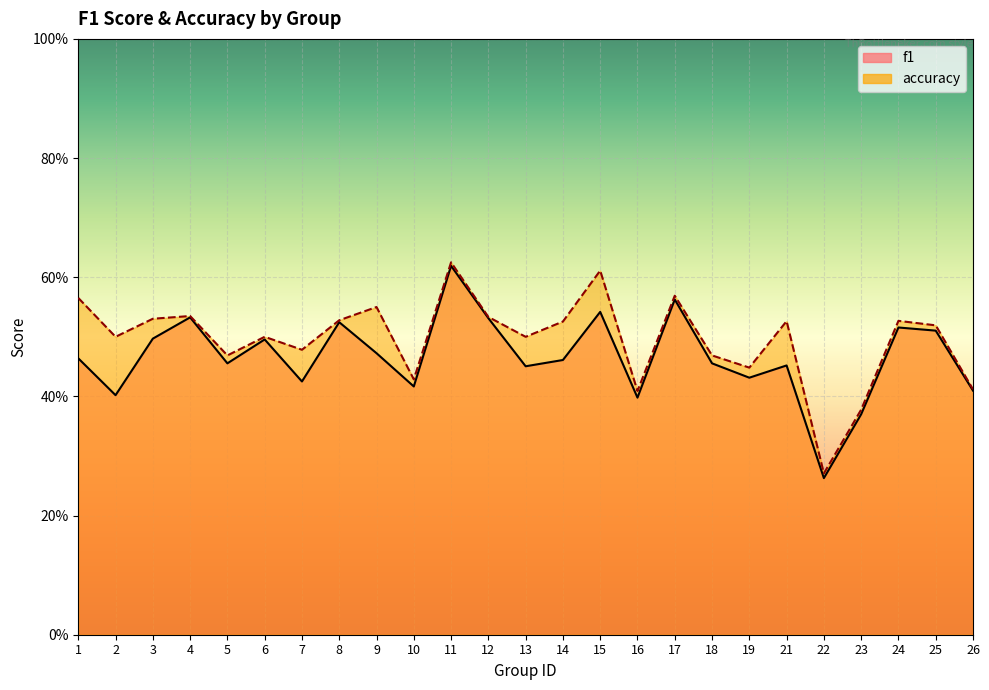

Reading left to right, what are all the values shown in this chart?

f1: 0.5	0.4	0.5	0.5	0.5	0.5	0.4	0.5	0.5	0.4	0.6	0.5	0.5	0.5	0.5	0.4	0.6	0.5	0.4	0.5	0.3	0.4	0.5	0.5	0.4
accuracy: 0.6	0.5	0.5	0.5	0.5	0.5	0.5	0.5	0.6	0.4	0.6	0.5	0.5	0.5	0.6	0.4	0.6	0.5	0.4	0.5	0.3	0.4	0.5	0.5	0.4